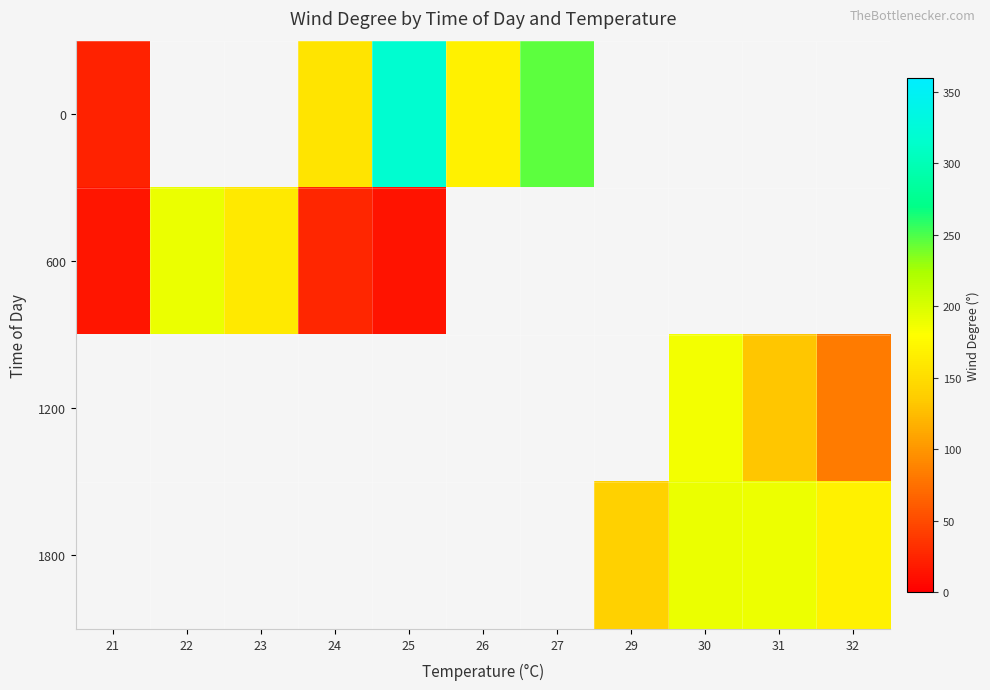

Where does the 0 series first go above 245?

25